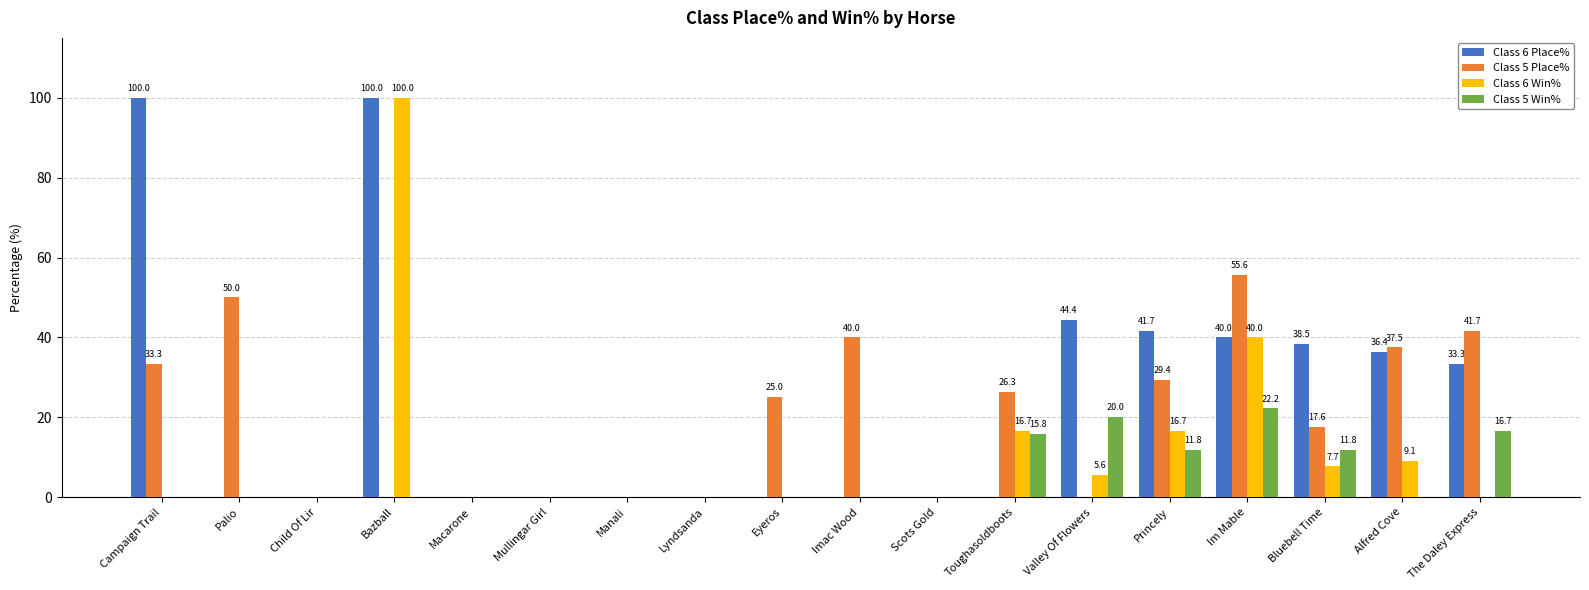

What is the maximum value for Class 6 Place%?

100.0